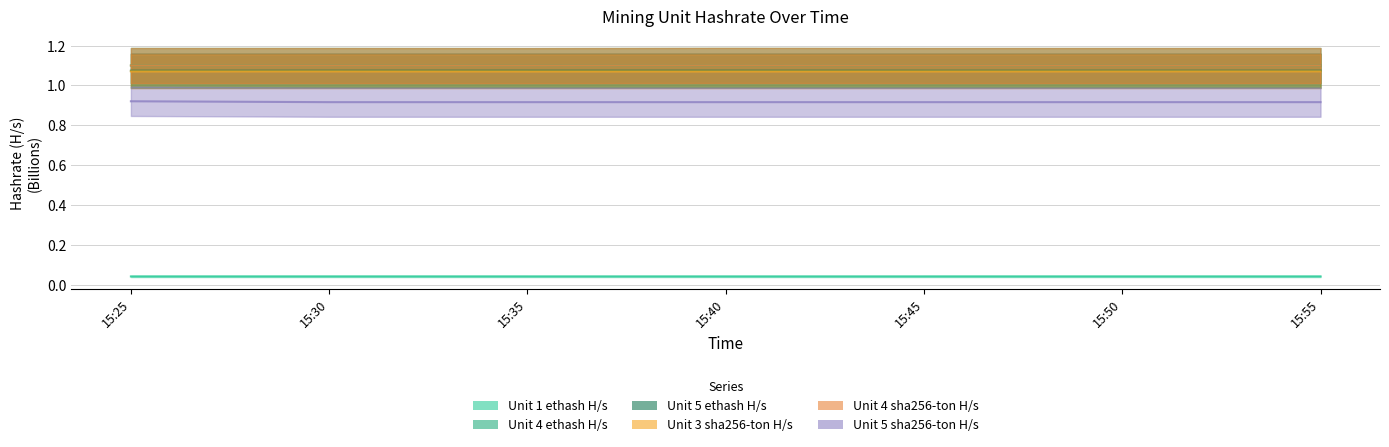

Rank the series by their maximum value, from lowest to highest.

Unit 1 ethash H/s, Unit 5 sha256-ton H/s, Unit 3 sha256-ton H/s, Unit 5 ethash H/s, Unit 4 ethash H/s, Unit 4 sha256-ton H/s